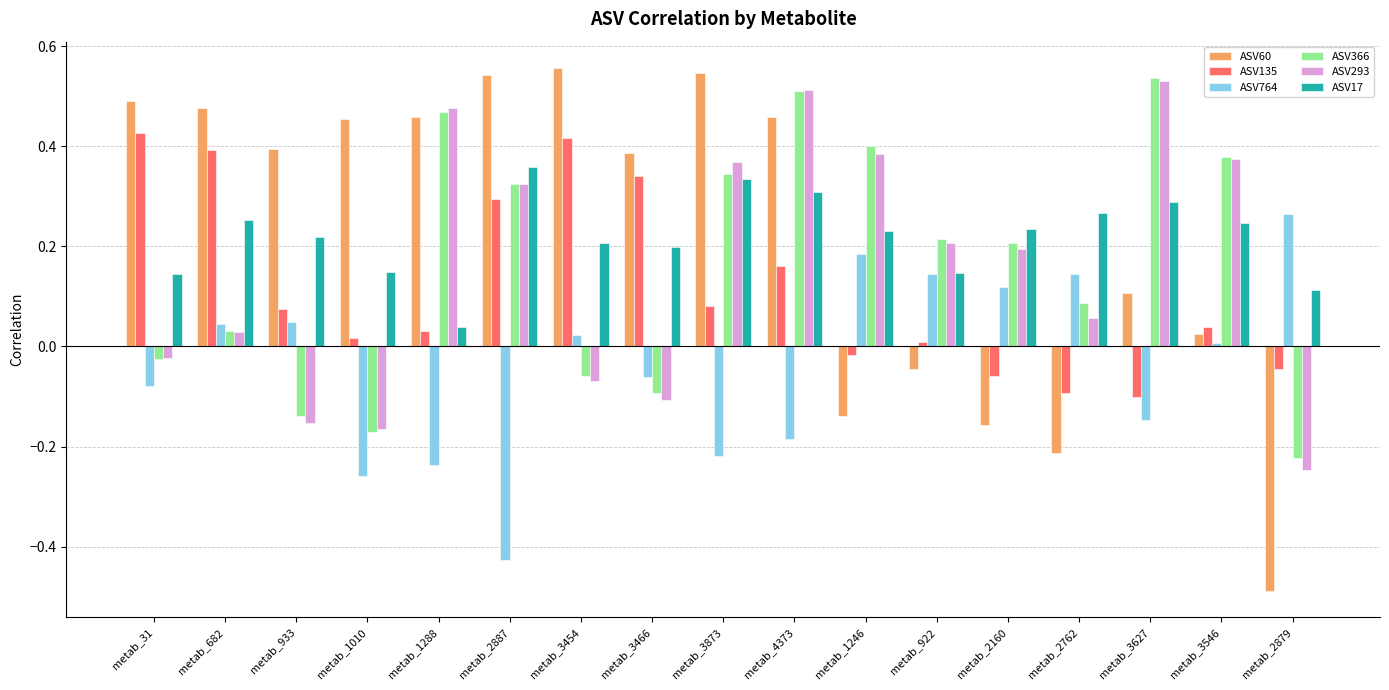

Which category has the lowest value in the ASV17 series?

metab_1288